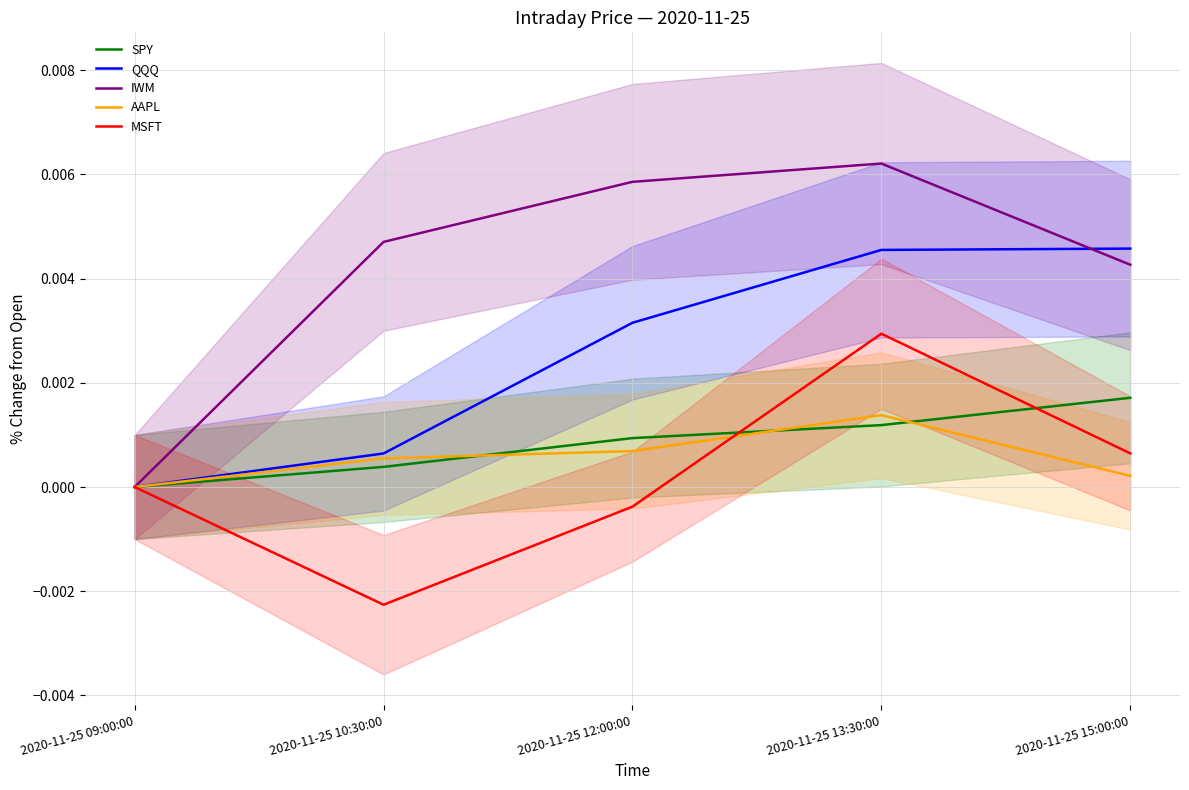

What is the label of the 1st point from the right?

2020-11-25 15:00:00